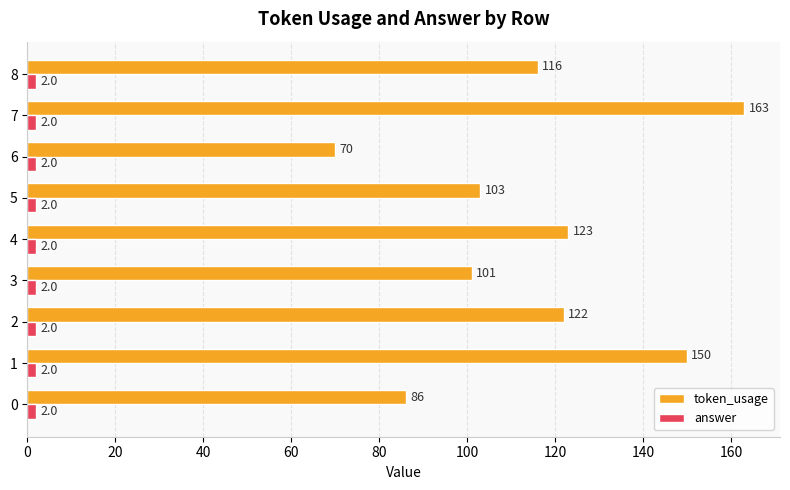

Which series has the largest range (max minus min)?

token_usage